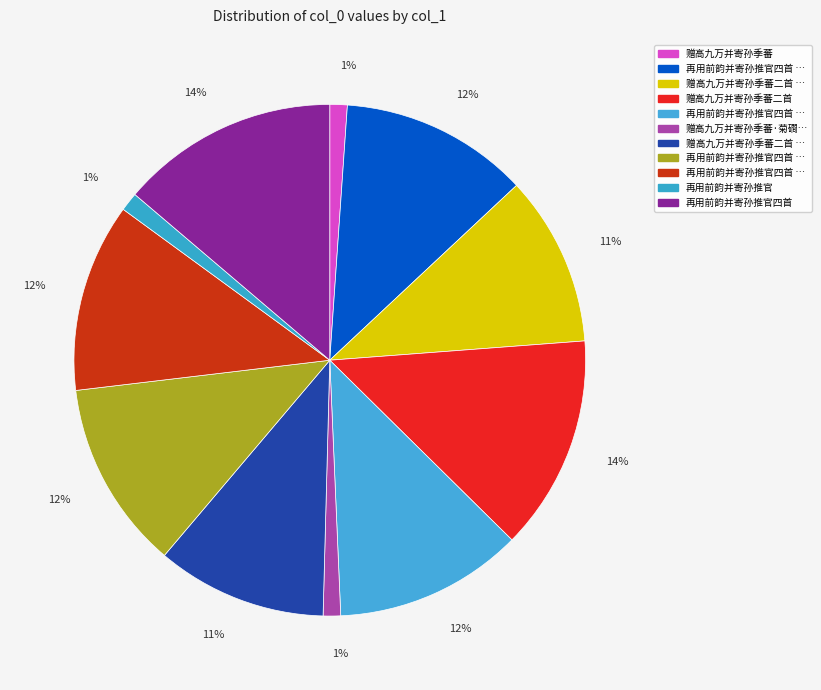

How many slices are in this pie chart?

11